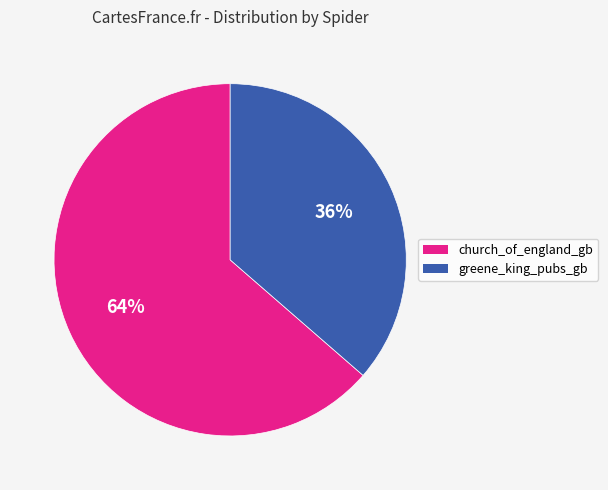

Is the sum of greene_king_pubs_gb and church_of_england_gb greater than half?

Yes